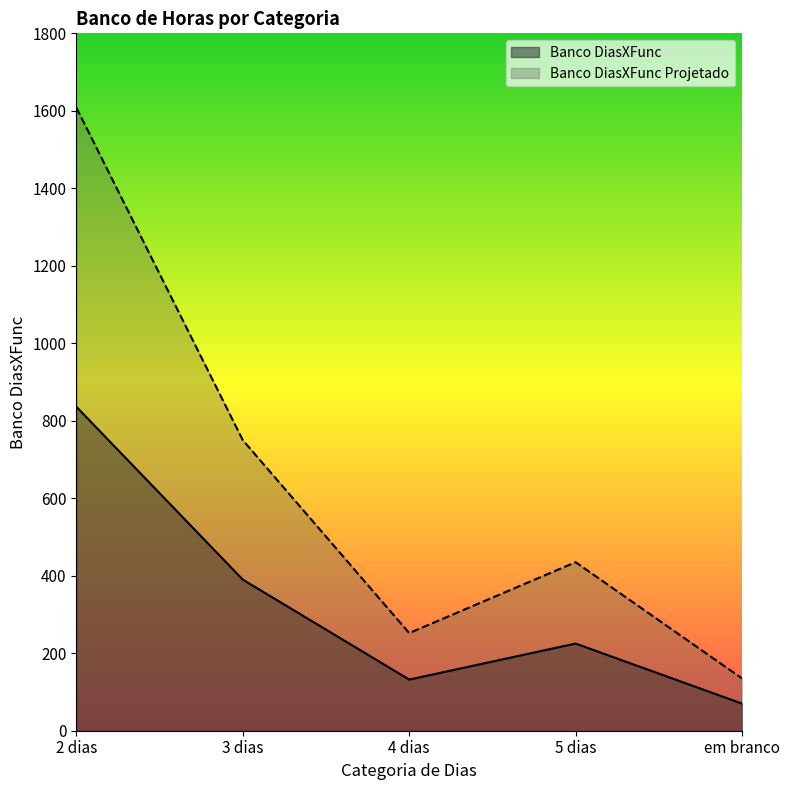

At which label does Banco DiasXFunc Projetado first exceed 435?

2 dias